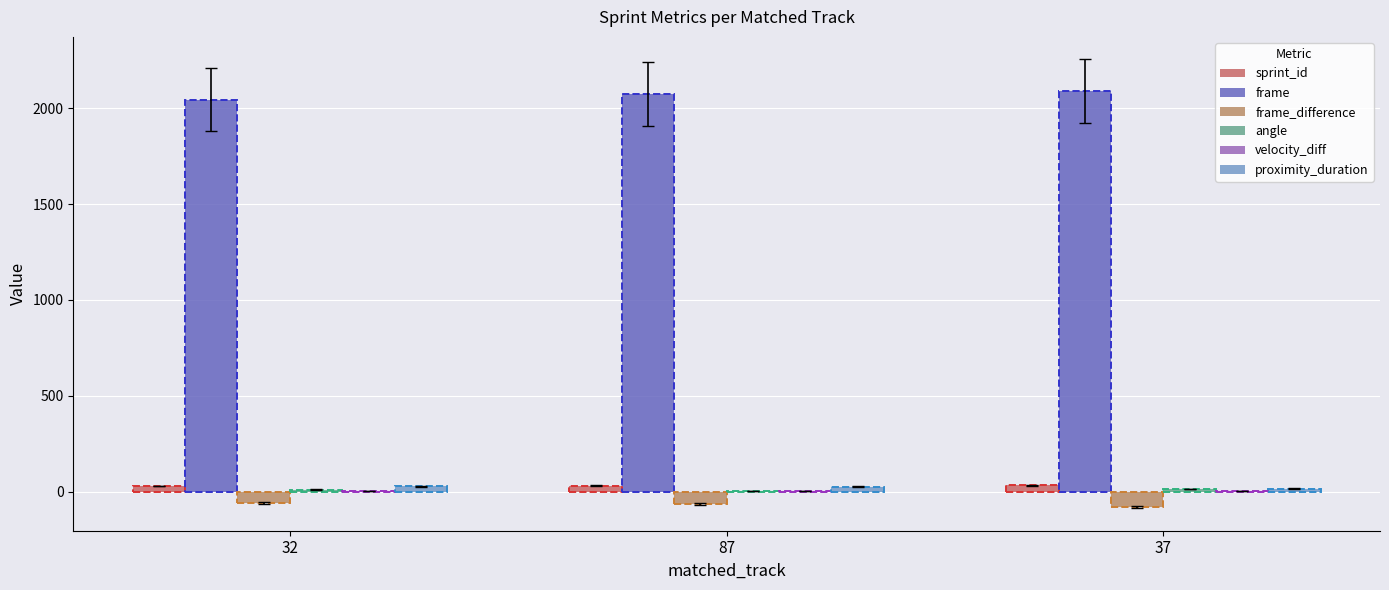

Are the bars grouped side by side (vs. stacked)?

Yes